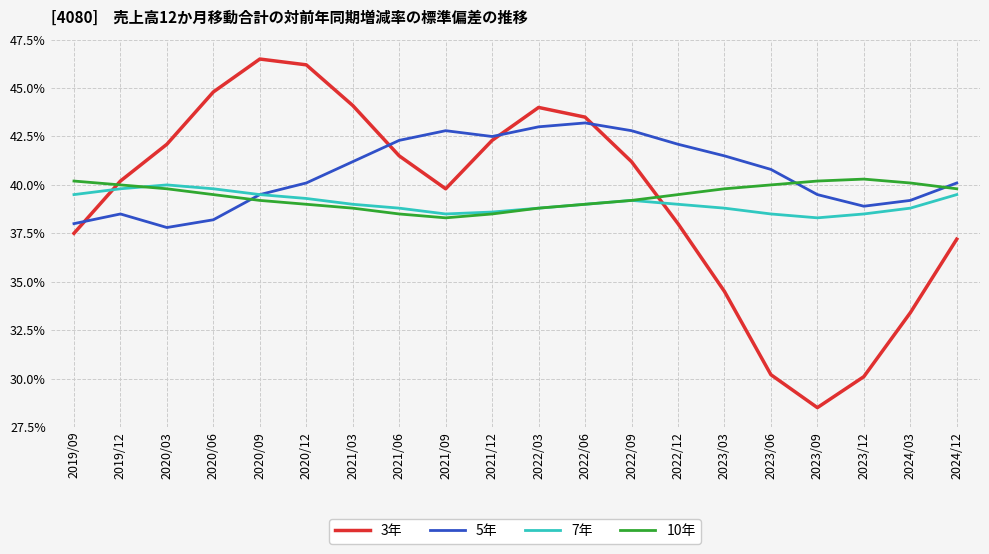

Which category has the lowest value in the 7年 series?

2023/09